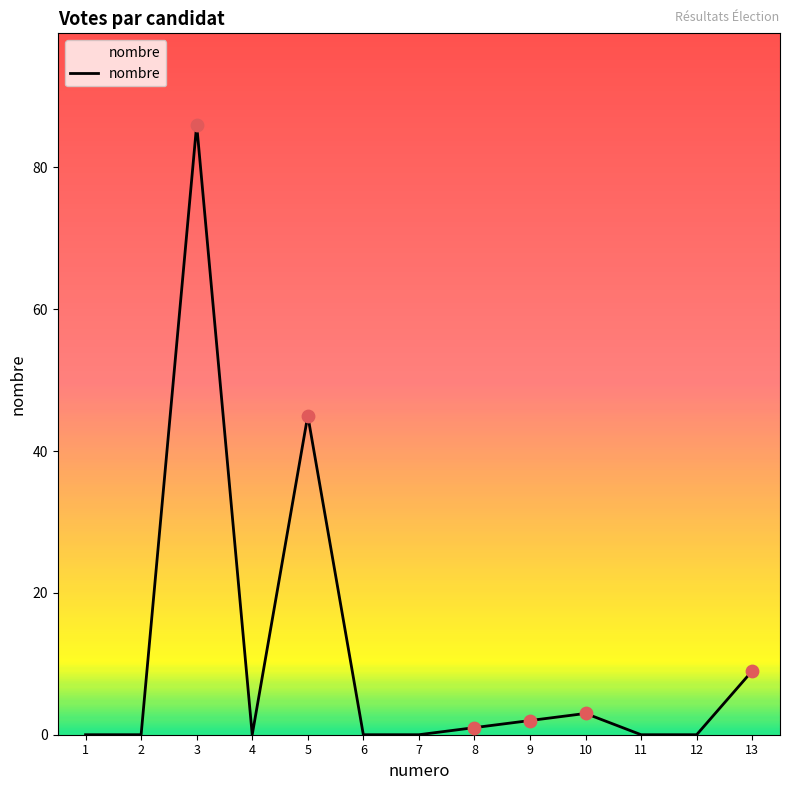

Between 5 and 12, which is larger?

5